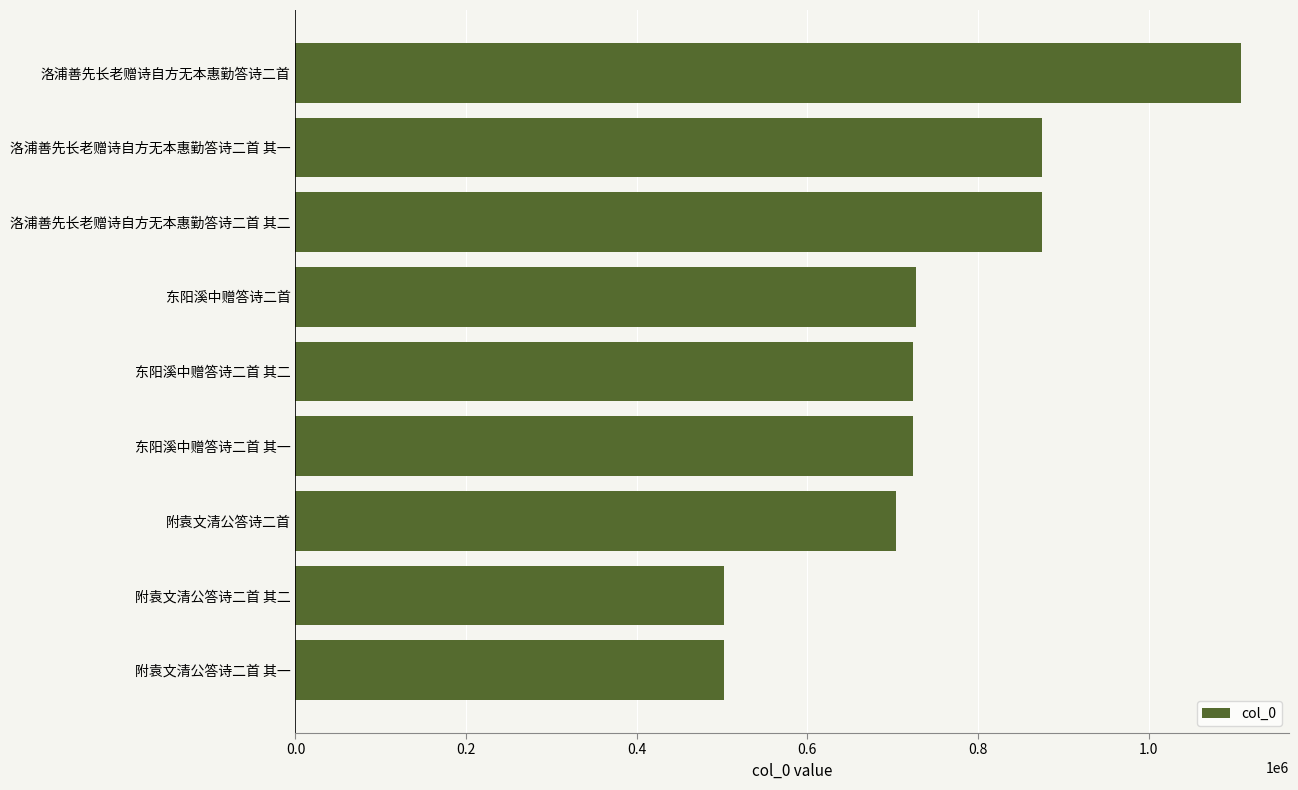

Which label corresponds to the largest value in the chart?

洛浦善先长老赠诗自方无本惠勤答诗二首